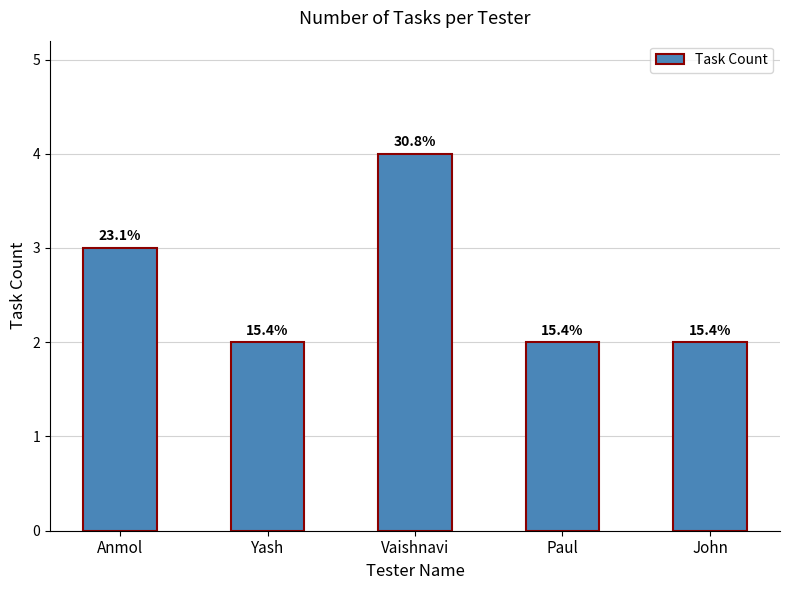

Does the chart contain any negative values?

No